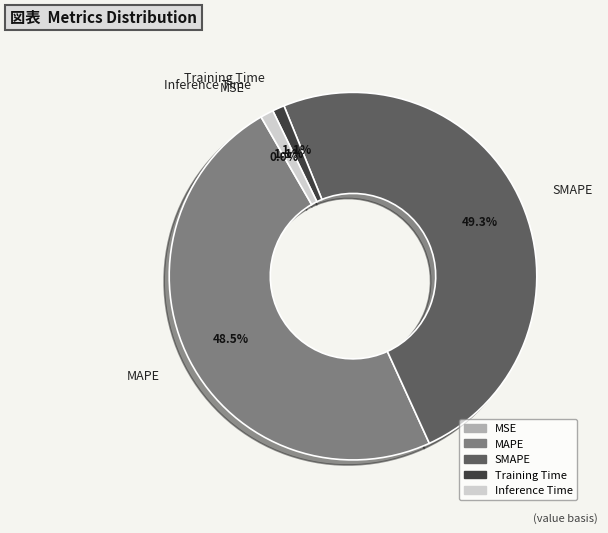

To the nearest percent, what is the difference between the MAPE and Inference Time slice percentages?

47%